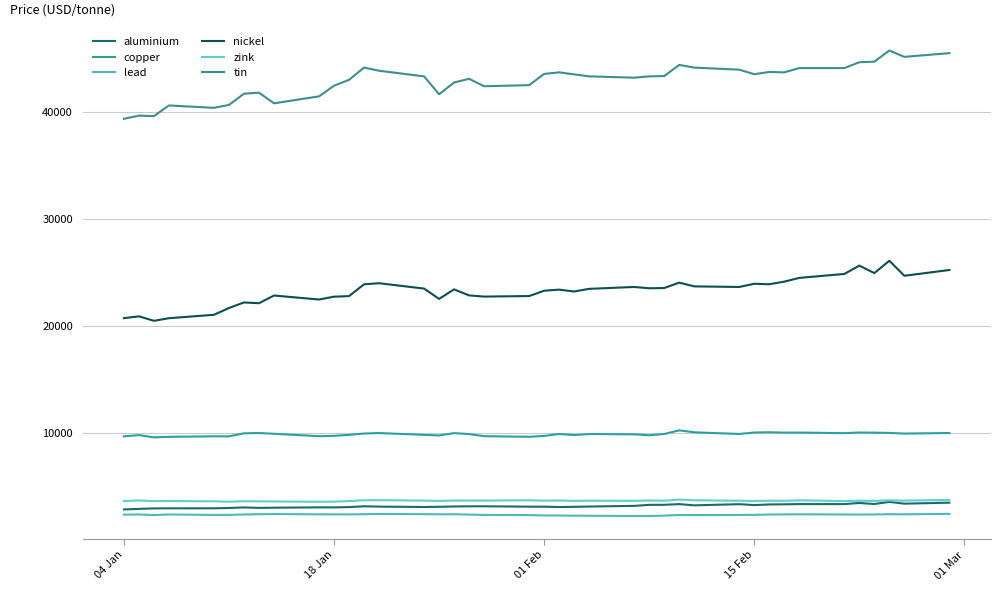

List the series in order of their peak value, highest first.

tin, nickel, copper, zink, aluminium, lead